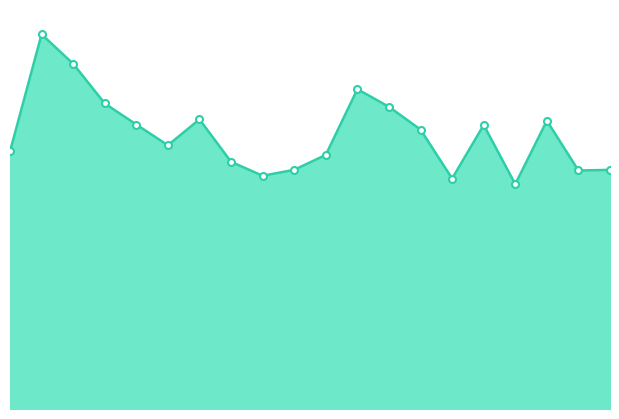

Does the chart have visible grid lines?

No